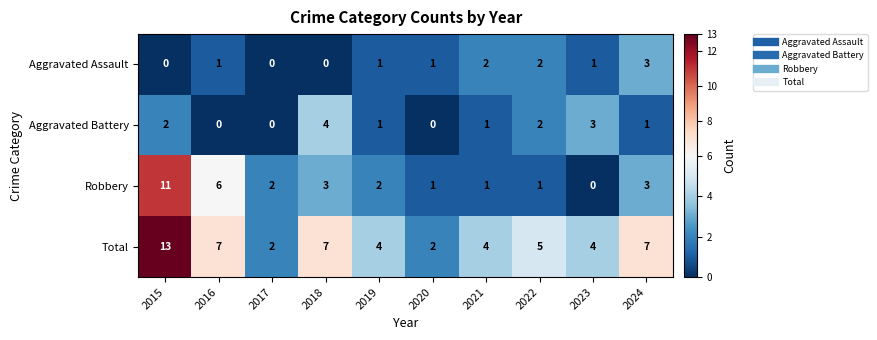

What is the spread (max minus min) of values at 2023?

4